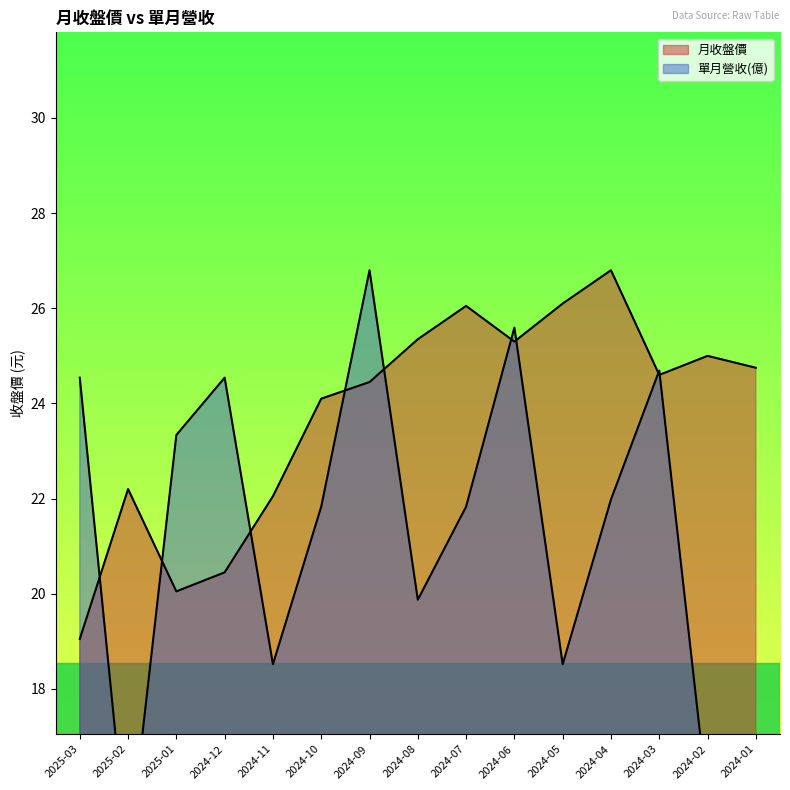

Which series has the widest spread of values?

單月營收(億)